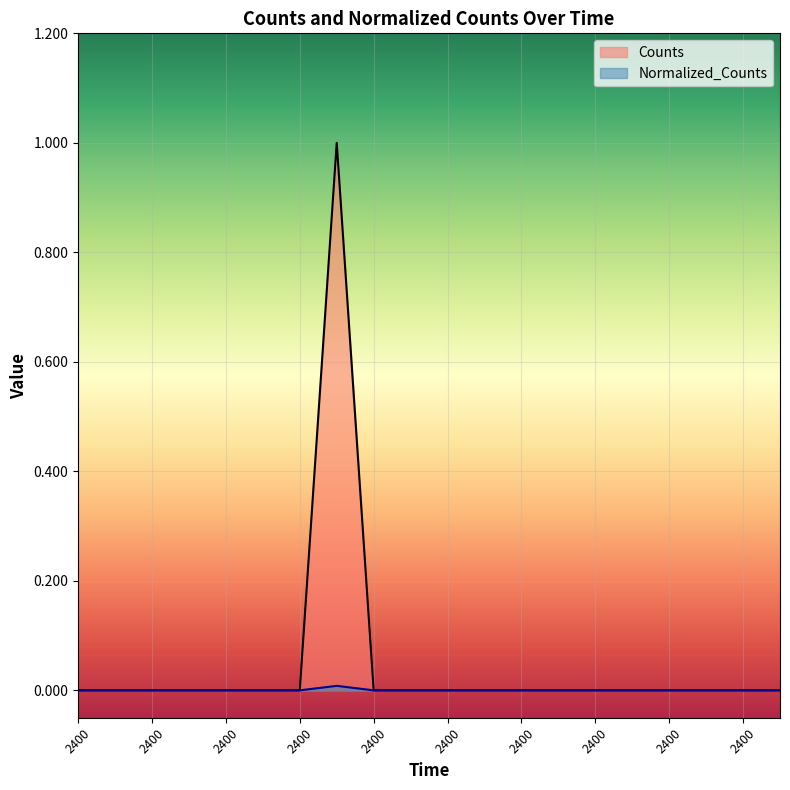

True or false: Counts and Normalized_Counts cross at least once.

False